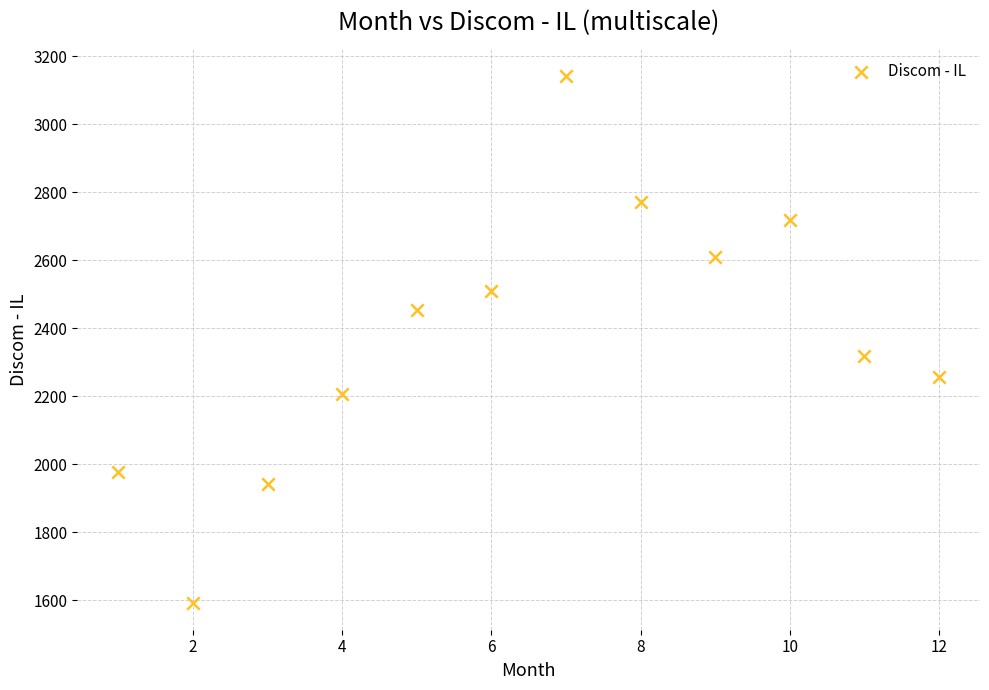

What is the average X value?

6.5